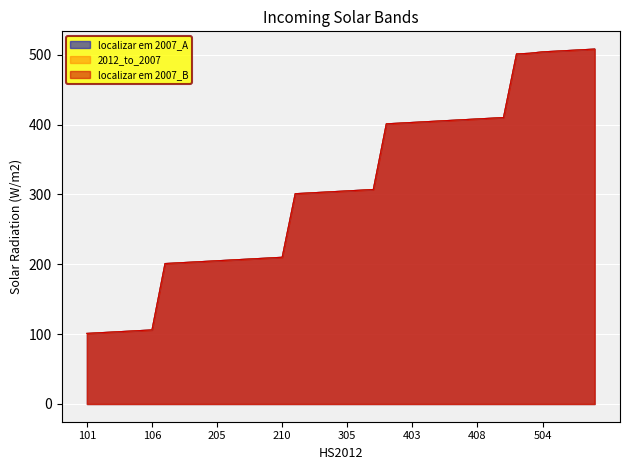

Is it true that 2012_to_2007 equals 210 at 210?

True